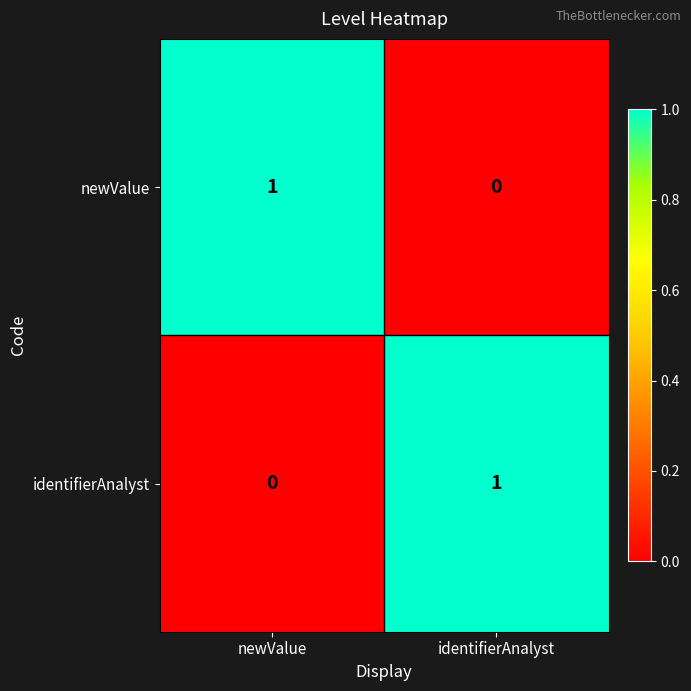

Where is newValue nearest to the value 0?

identifierAnalyst